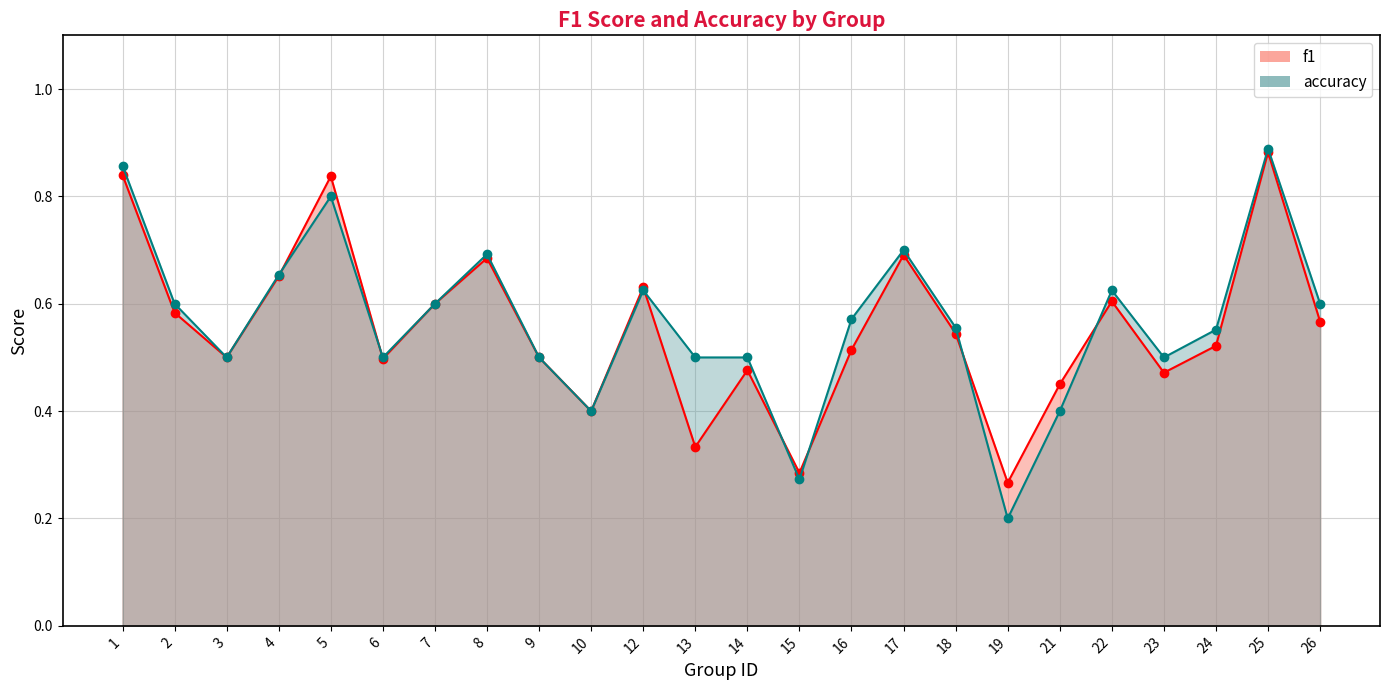

Rank the categories by accuracy value from highest to lowest.

25, 1, 5, 17, 8, 4, 12, 22, 2, 7, 26, 16, 18, 24, 3, 6, 9, 13, 14, 23, 10, 21, 15, 19